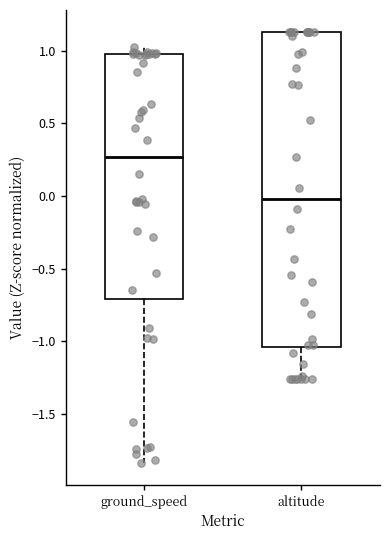

Which box has the highest median line?

ground_speed